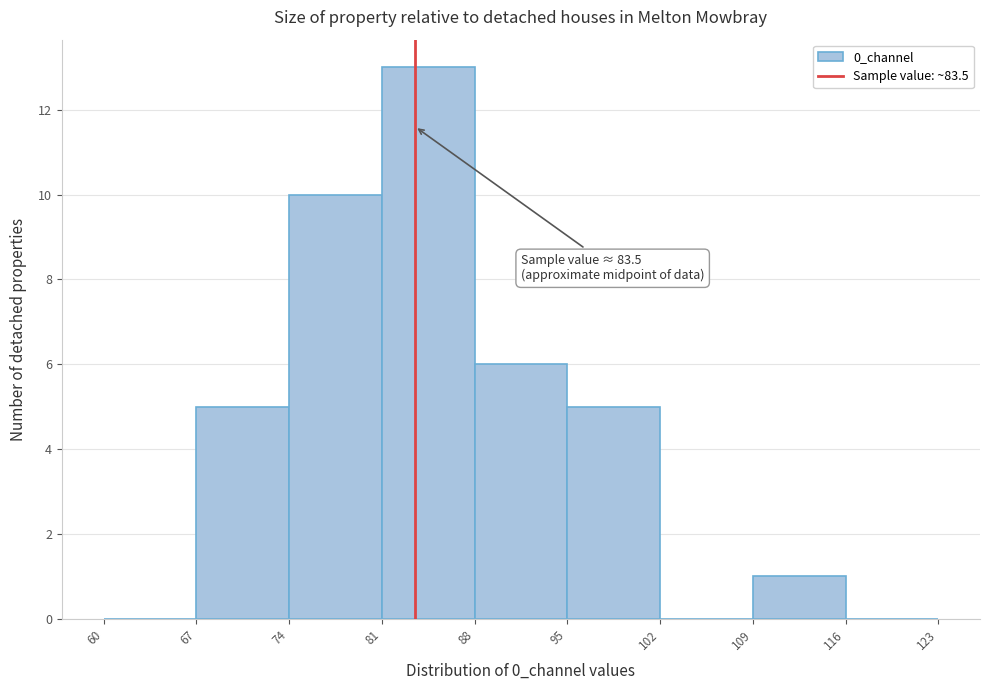

Over which range of the x-axis is the bar tallest?

81 to 88